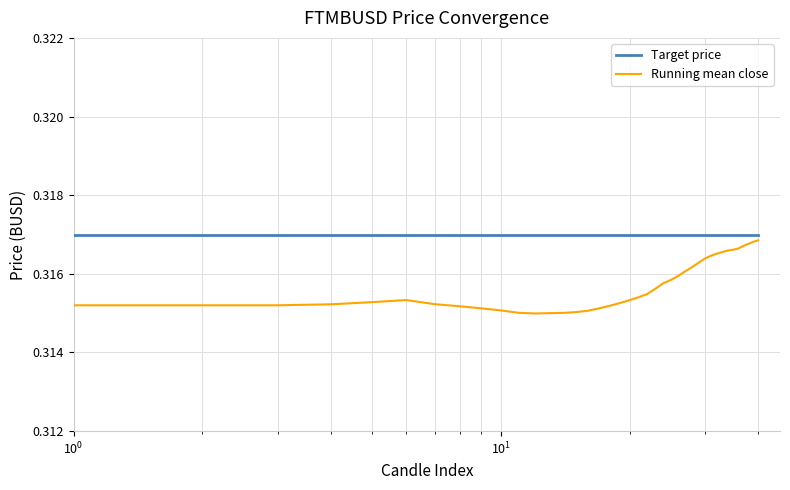

Which series has the largest range (max minus min)?

Running mean close